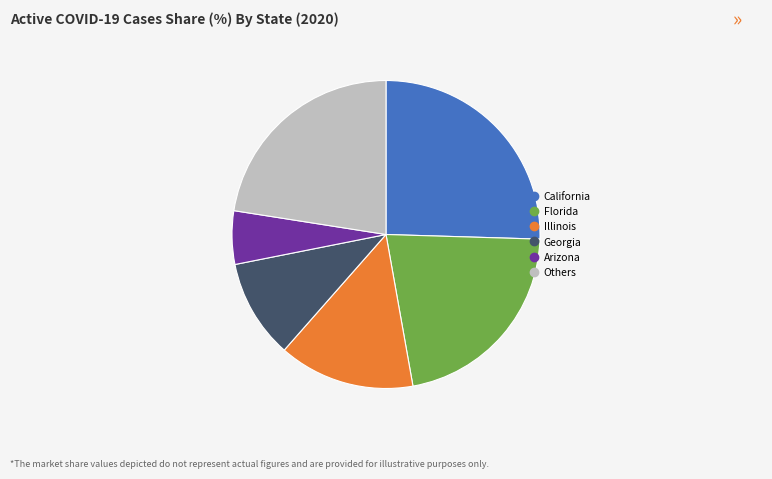

Does any single category account for the majority?

No